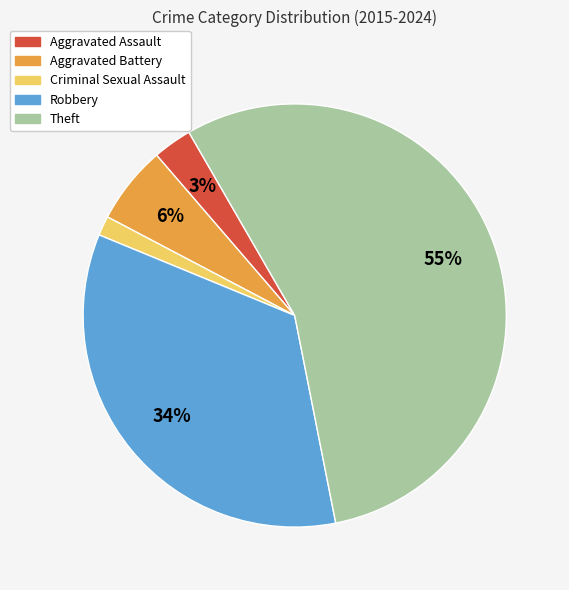

Which slice is the largest?

Theft